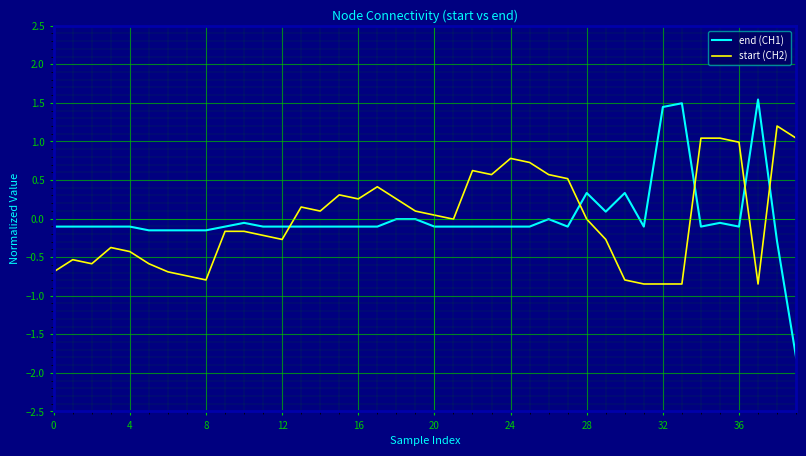

List the series in order of their peak value, lowest first.

start (CH2), end (CH1)